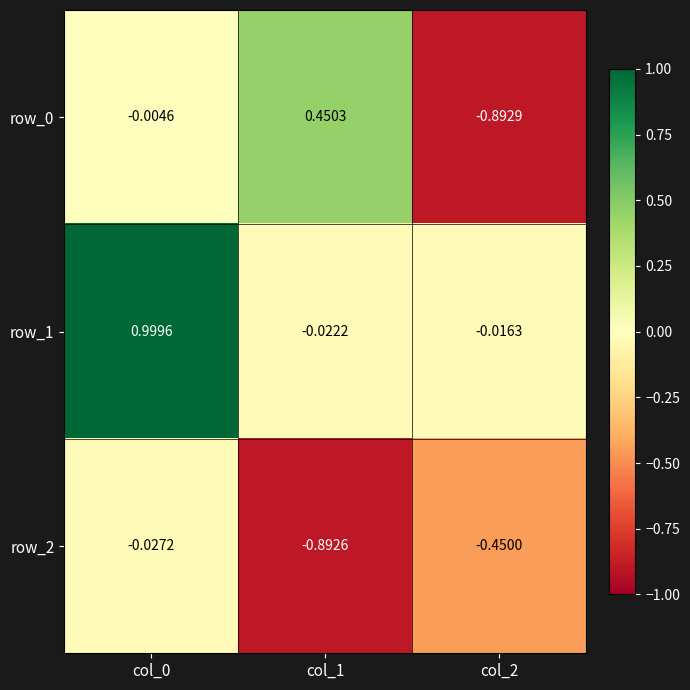

Which series changed the most between col_0 and col_2?

row_1